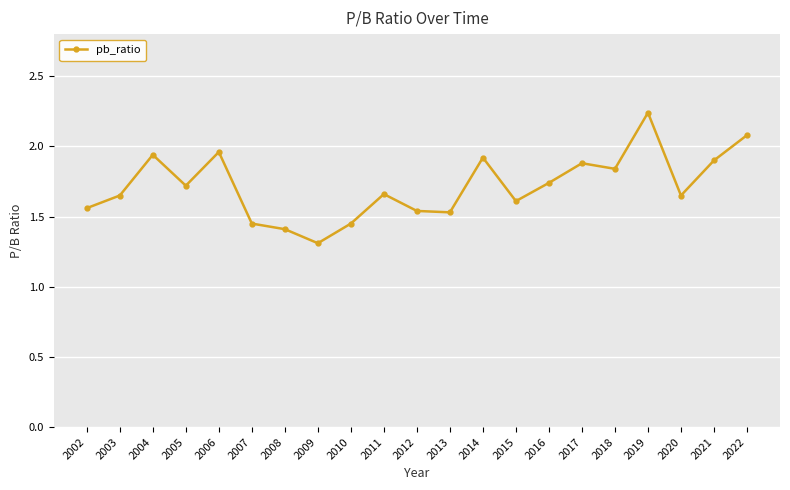

Where is the data nearest to the value 1?

2009